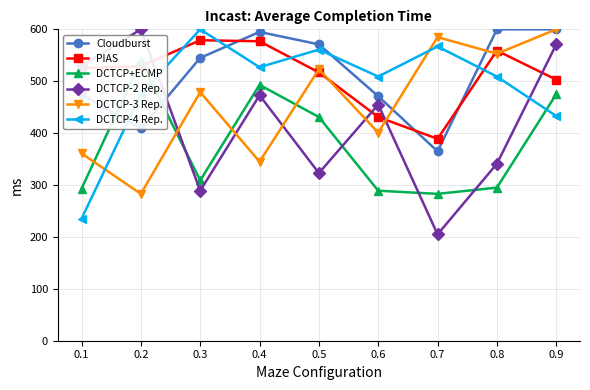

True or false: DCTCP-2 Rep. and DCTCP-4 Rep. intersect in this chart.

True